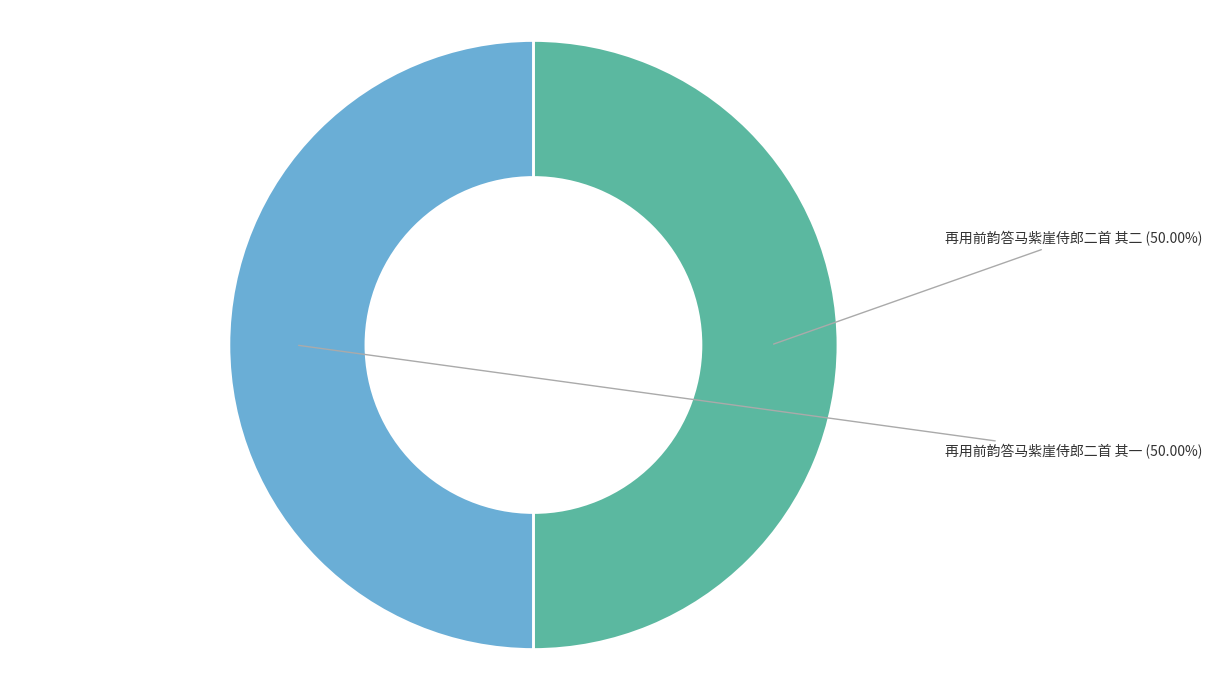

What is the ratio of the value at 再用前韵答马紫崖侍郎二首 其二 to the value at 再用前韵答马紫崖侍郎二首 其一?

1.0